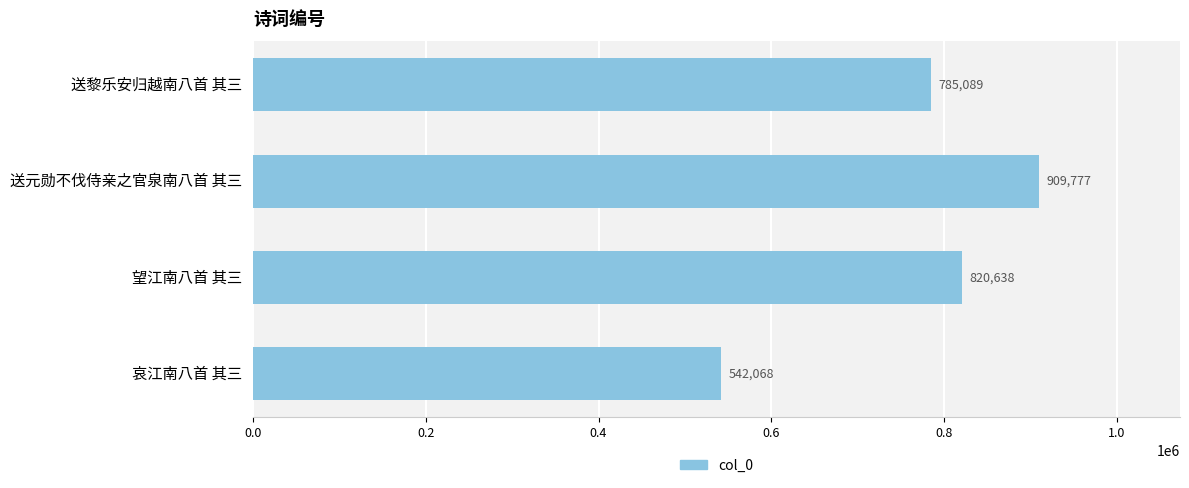

What is the maximum value shown in the chart?

909777